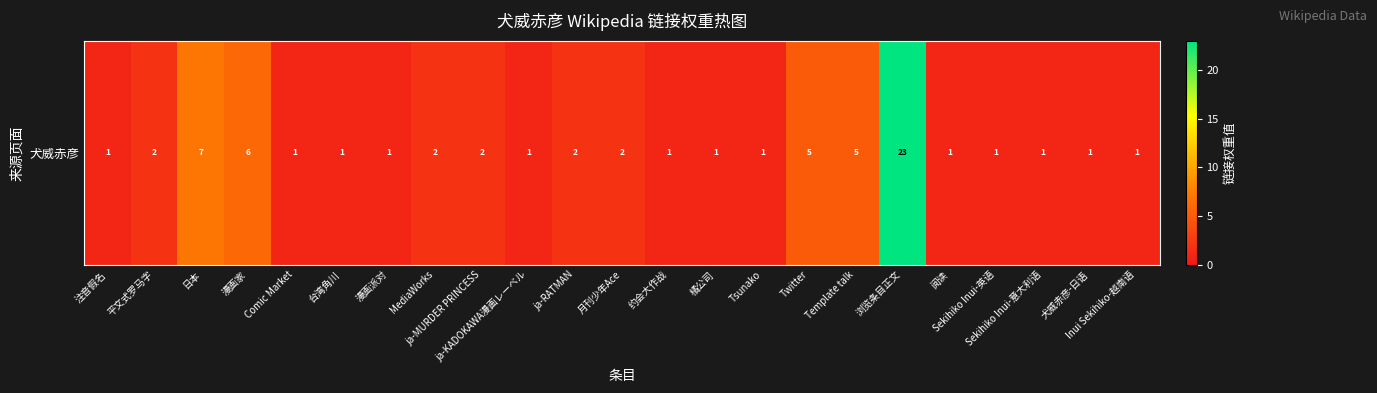

What is the approximate value at 阅读?

1